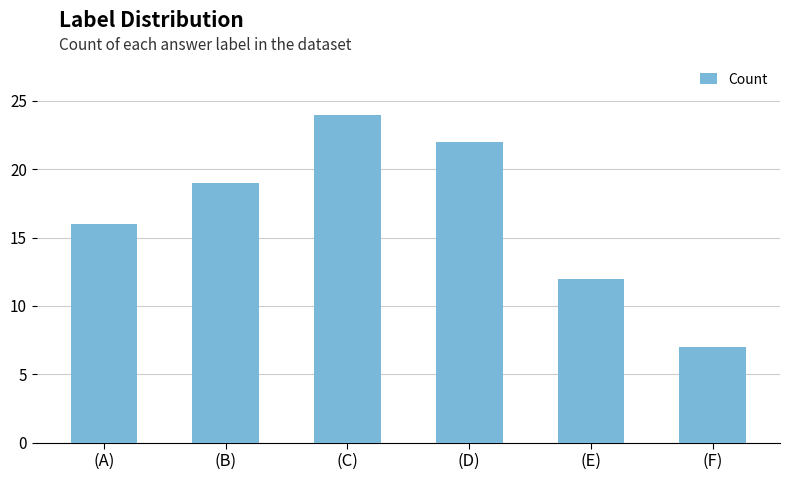

At which category does the chart reach its minimum across all series?

(F)